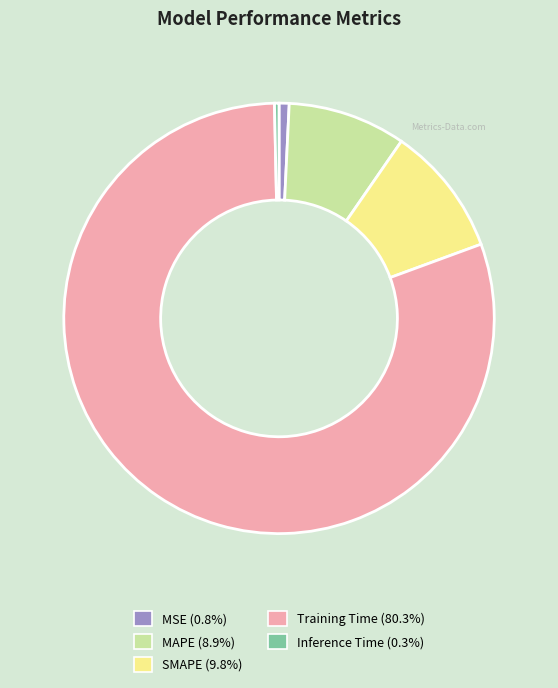

Combined, do MSE and Training Time account for over 50%?

Yes